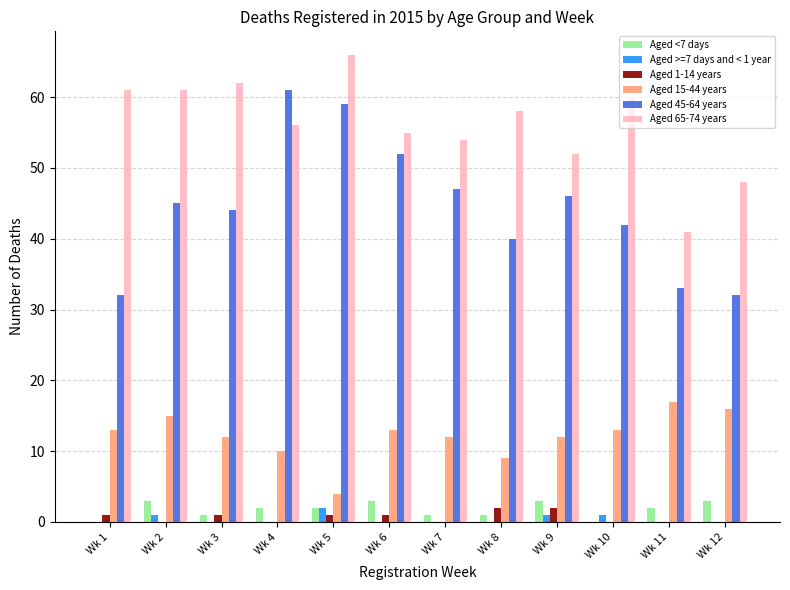

Is it true that Aged >=7 days and < 1 year equals 1 at Wk 2?

True